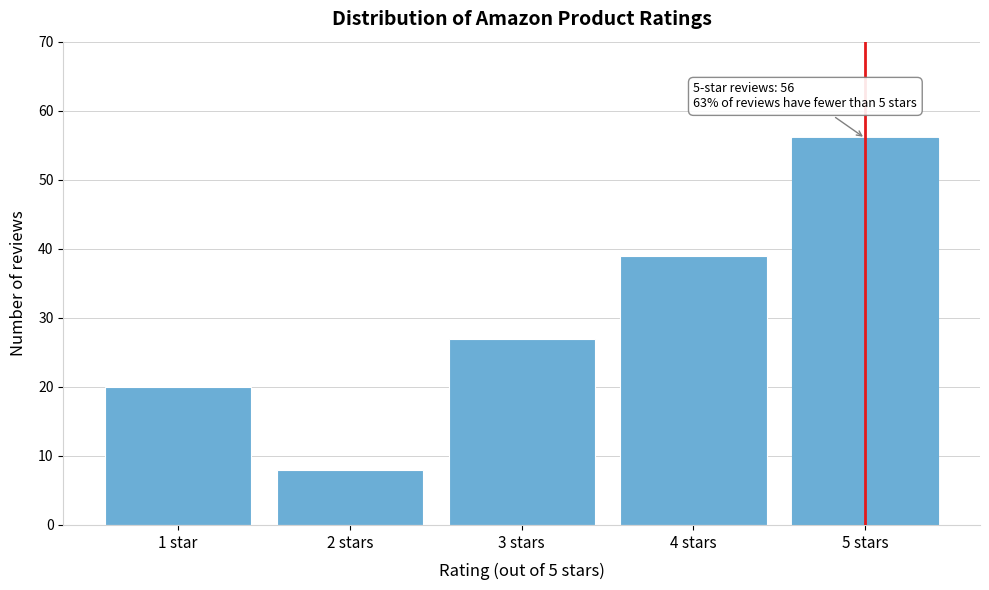

Reading left to right, what are all the values shown in this chart?

1 star=20	2 stars=8	3 stars=27	4 stars=39	5 stars=56